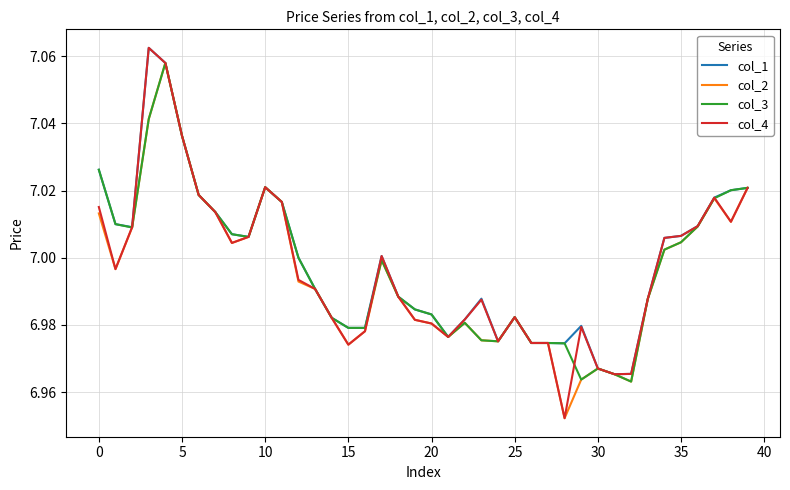

The col_4 series shows 2.6 at 0. True or false?

False